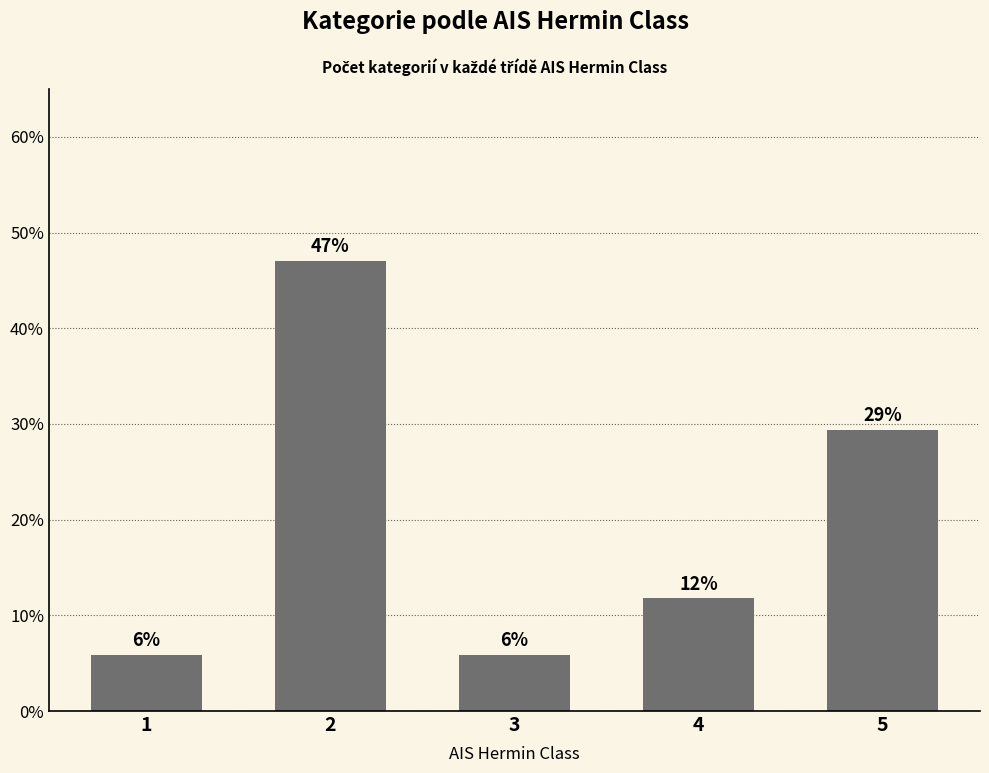

How many bars are there in total?

5